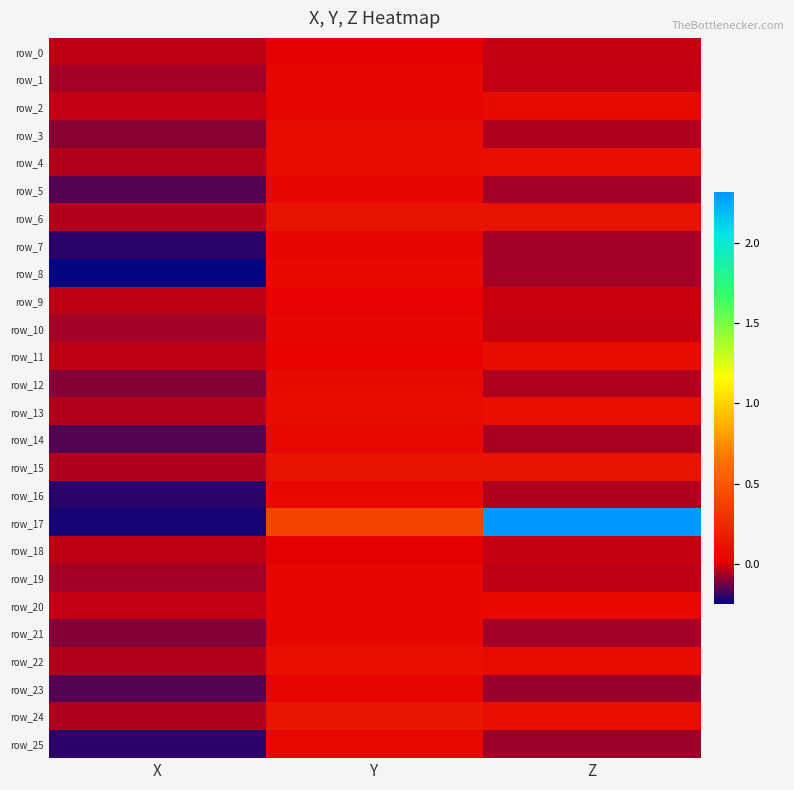

List the labels in order of row_14 value, largest first.

Y, Z, X